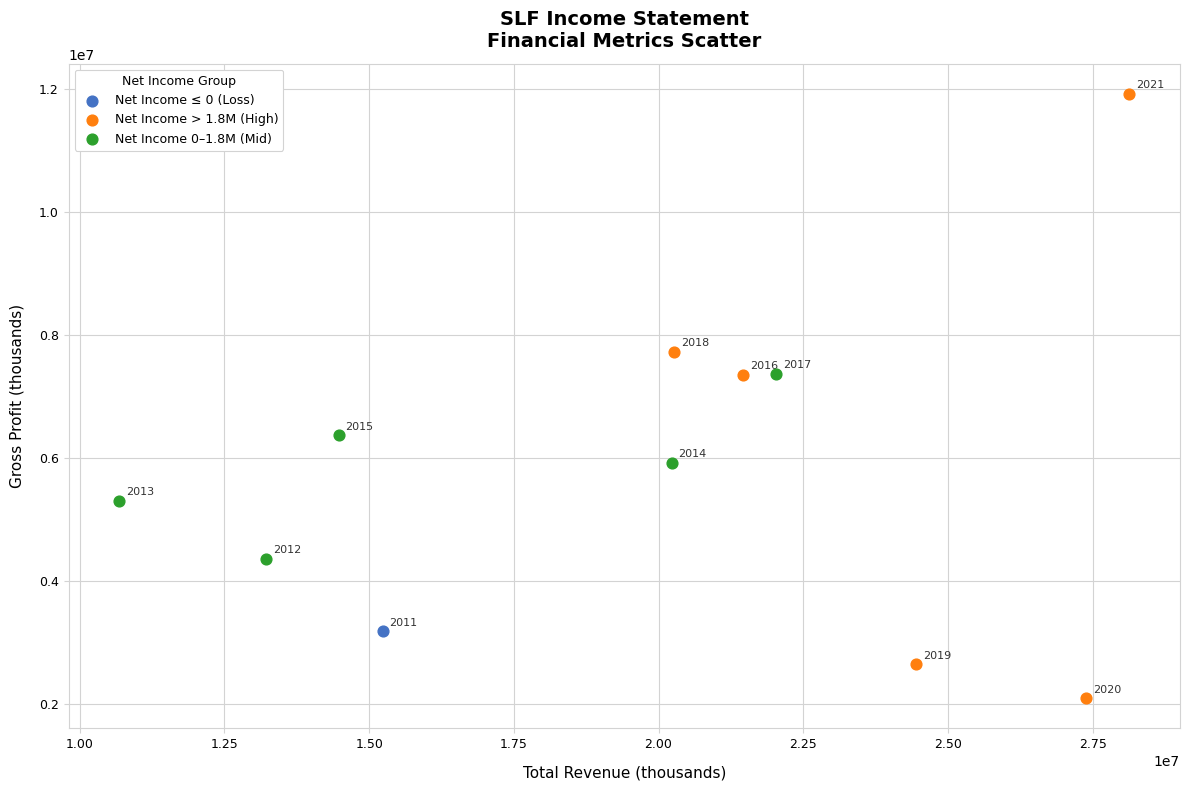

Which series contains the highest Y value?

Net Income > 1.8M (High)